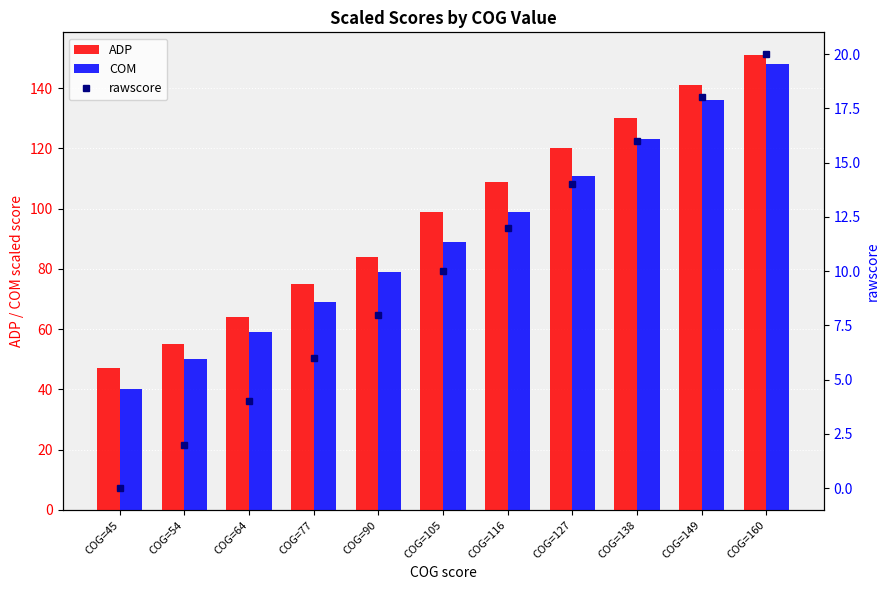

What are all the series names shown in the legend?

ADP, COM, rawscore